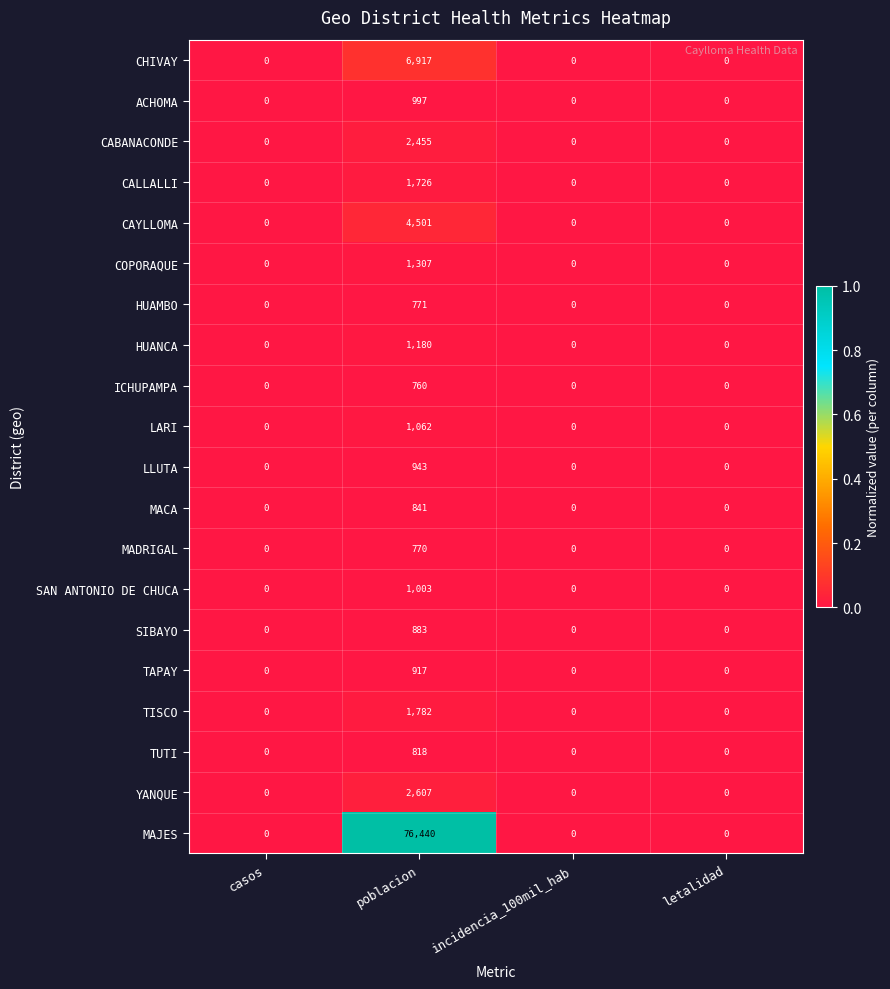

List the series in order of their peak value, lowest first.

ICHUPAMPA, MADRIGAL, HUAMBO, TUTI, MACA, SIBAYO, TAPAY, LLUTA, ACHOMA, SAN ANTONIO DE CHUCA, LARI, HUANCA, COPORAQUE, CALLALLI, TISCO, CABANACONDE, YANQUE, CAYLLOMA, CHIVAY, MAJES